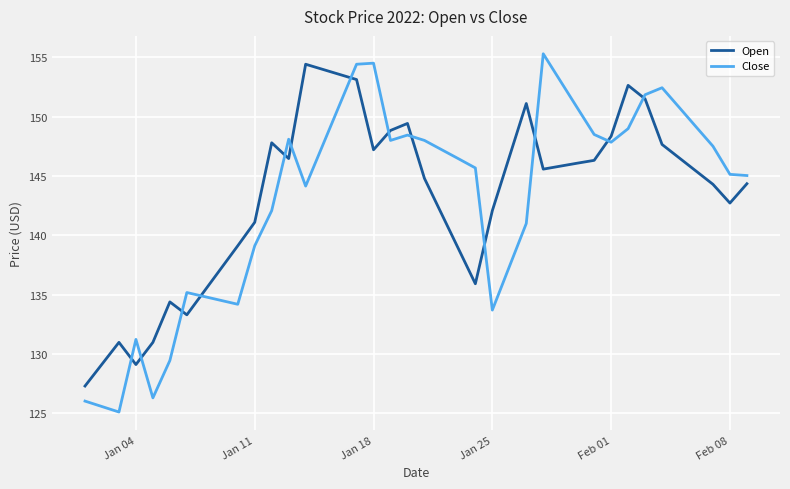

Which series has the largest range (max minus min)?

Close